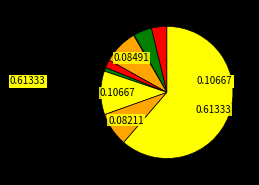

To the nearest percent, what is the average slice percentage?

11%